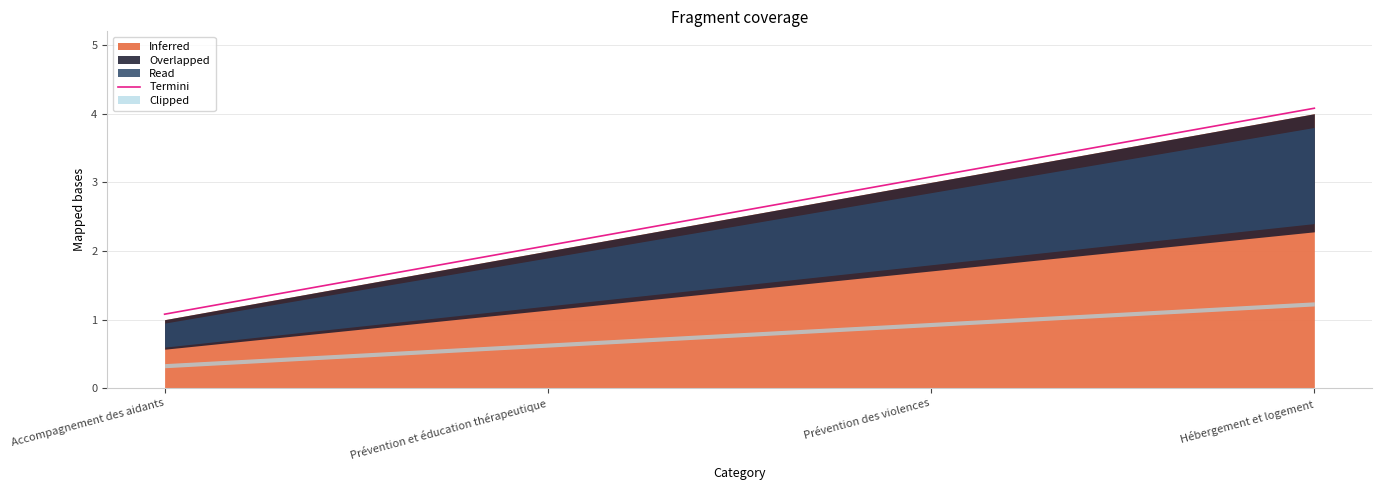

How many values in the Termini series exceed 3?

2